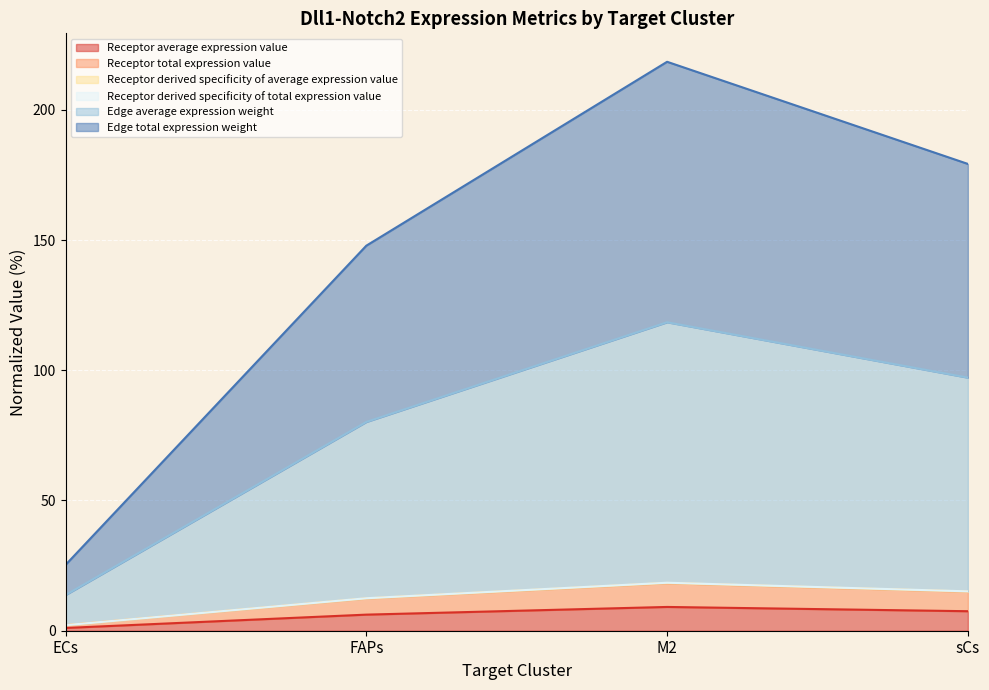

Reading left to right, what are all the values shown in this chart?

Receptor average expression value: ECs=1.1	FAPs=6.2	M2=9.1	sCs=7.5
Receptor total expression value: ECs=2.1	FAPs=12.4	M2=18.3	sCs=15.0
Receptor derived specificity of average expression value: ECs=2.1	FAPs=12.4	M2=18.3	sCs=15.0
Receptor derived specificity of total expression value: ECs=2.1	FAPs=12.5	M2=18.4	sCs=15.1
Edge average expression weight: ECs=13.7	FAPs=80.1	M2=118.4	sCs=97.2
Edge total expression weight: ECs=25.3	FAPs=147.8	M2=218.4	sCs=179.2